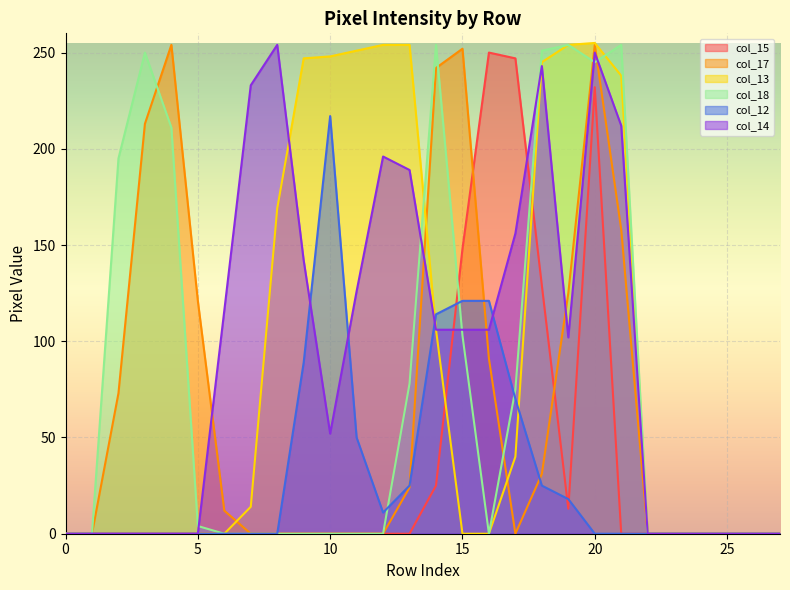

What is the greatest value displayed?

255